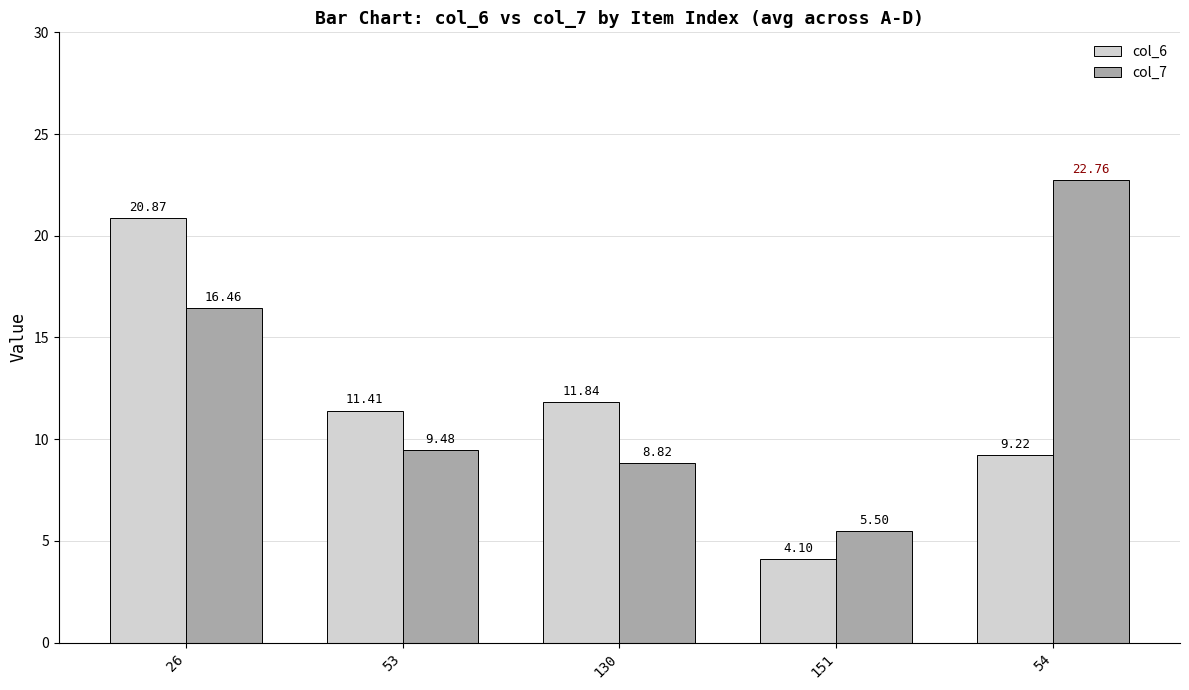

What is the difference between the col_7 values at 130 and 151?

3.3